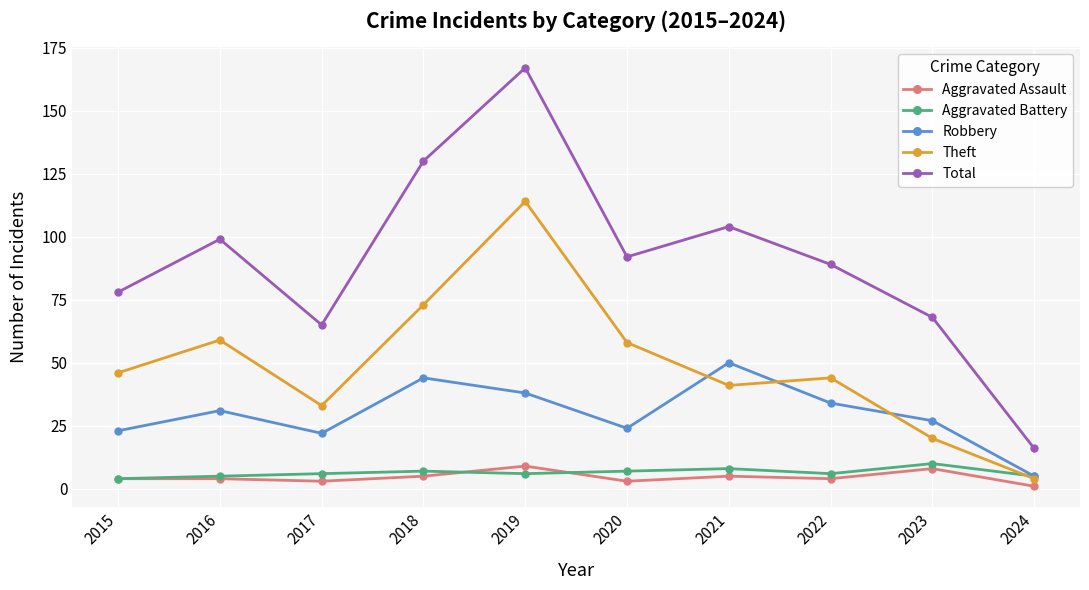

At which category does Robbery reach its first local peak?

2016